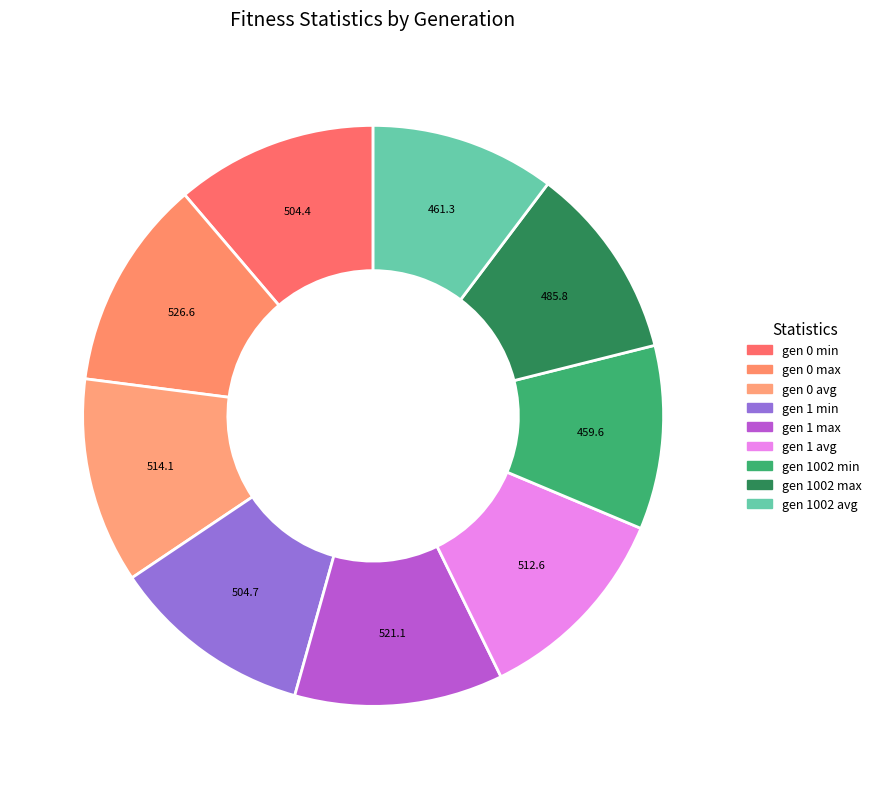

What is the change in value from gen 1 max to gen 1002 max?

-35.3